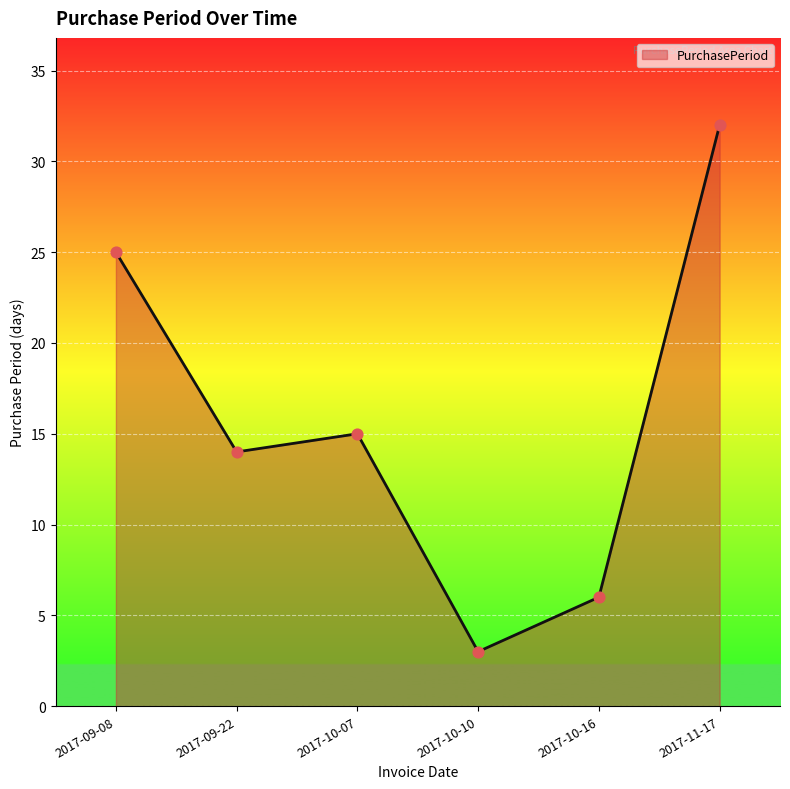

Which has a higher value, 2017-11-17 or 2017-09-08?

2017-11-17